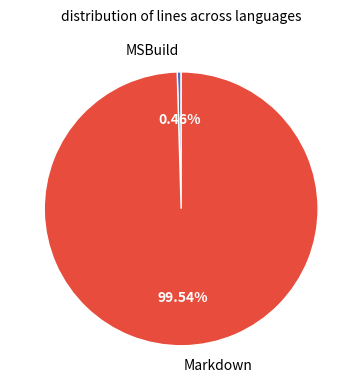

To the nearest percent, what is the average slice percentage?

50%